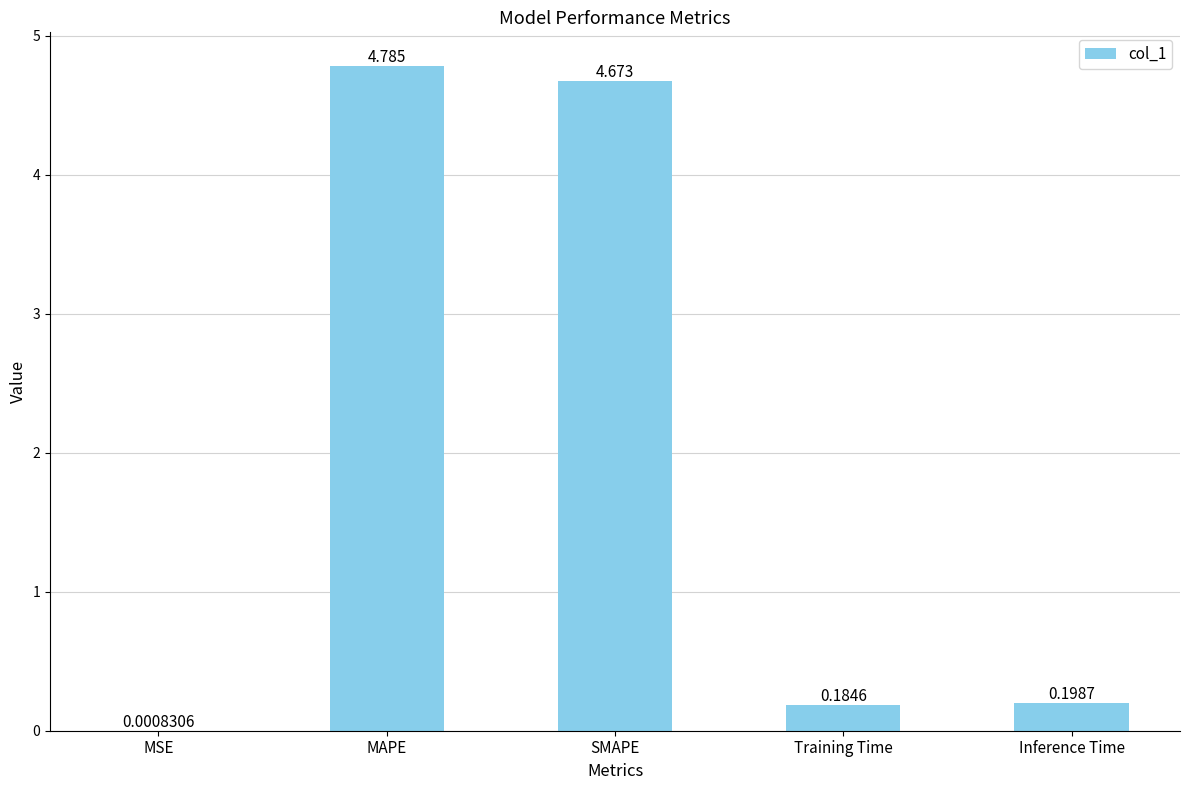

Which has a higher value, MAPE or Inference Time?

MAPE